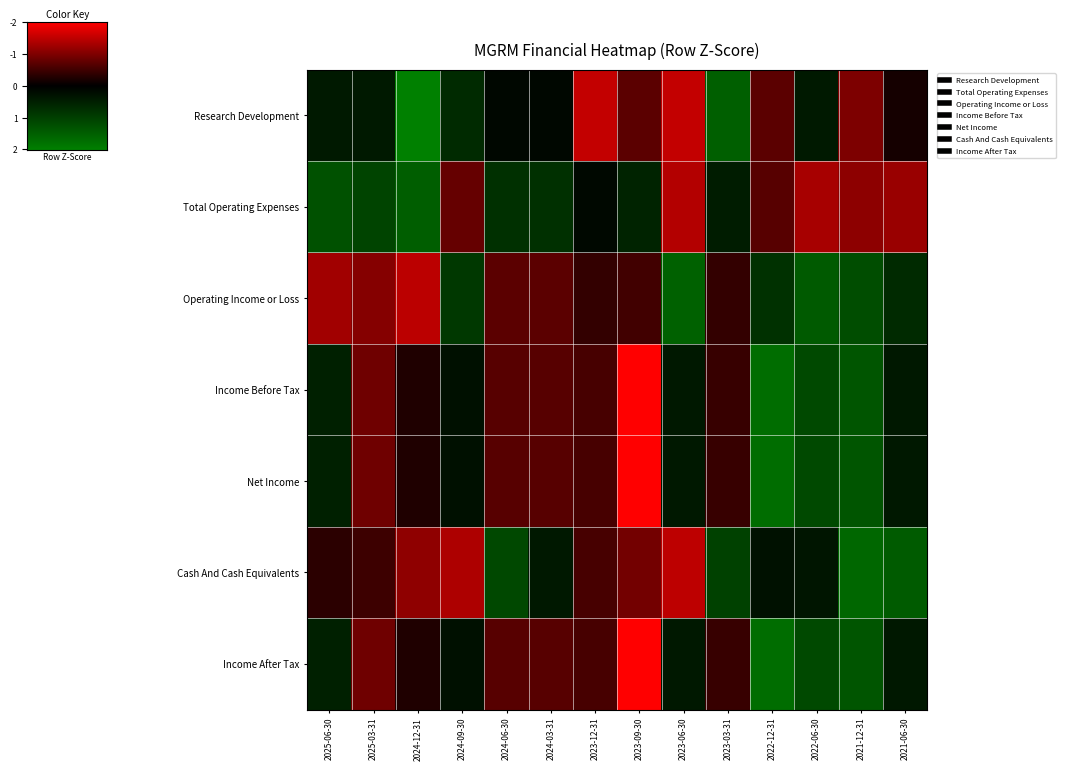

Reading left to right, list all the values displayed in this chart.

Research Development: 2025-06-30=-0.4	2025-03-31=-0.4	2024-12-31=-2.0	2024-09-30=-0.7	2024-06-30=-0.1	2024-03-31=-0.1	2023-12-31=1.5	2023-09-30=0.7	2023-06-30=1.5	2023-03-31=-1.5	2022-12-31=0.7	2022-06-30=-0.4	2021-12-31=1.0	2021-06-30=0.2
Total Operating Expenses: 2025-06-30=-1.3	2025-03-31=-1.1	2024-12-31=-1.5	2024-09-30=0.8	2024-06-30=-0.8	2024-03-31=-0.8	2023-12-31=-0.1	2023-09-30=-0.6	2023-06-30=1.4	2023-03-31=-0.4	2022-12-31=0.7	2022-06-30=1.3	2021-12-31=1.1	2021-06-30=1.2
Operating Income or Loss: 2025-06-30=1.3	2025-03-31=1.0	2024-12-31=1.5	2024-09-30=-0.9	2024-06-30=0.7	2024-03-31=0.7	2023-12-31=0.4	2023-09-30=0.5	2023-06-30=-1.5	2023-03-31=0.4	2022-12-31=-0.8	2022-06-30=-1.4	2021-12-31=-1.2	2021-06-30=-0.7
Income Before Tax: 2025-06-30=-0.5	2025-03-31=0.9	2024-12-31=0.2	2024-09-30=-0.3	2024-06-30=0.7	2024-03-31=0.7	2023-12-31=0.6	2023-09-30=2.3	2023-06-30=-0.4	2023-03-31=0.4	2022-12-31=-1.7	2022-06-30=-1.1	2021-12-31=-1.3	2021-06-30=-0.4
Net Income: 2025-06-30=-0.5	2025-03-31=0.9	2024-12-31=0.2	2024-09-30=-0.3	2024-06-30=0.7	2024-03-31=0.7	2023-12-31=0.6	2023-09-30=2.3	2023-06-30=-0.4	2023-03-31=0.4	2022-12-31=-1.7	2022-06-30=-1.1	2021-12-31=-1.3	2021-06-30=-0.4
Cash And Cash Equivalents: 2025-06-30=0.3	2025-03-31=0.5	2024-12-31=1.1	2024-09-30=1.4	2024-06-30=-1.1	2024-03-31=-0.4	2023-12-31=0.5	2023-09-30=0.9	2023-06-30=1.5	2023-03-31=-1.0	2022-12-31=-0.3	2022-06-30=-0.3	2021-12-31=-1.6	2021-06-30=-1.4
Income After Tax: 2025-06-30=-0.5	2025-03-31=0.9	2024-12-31=0.2	2024-09-30=-0.3	2024-06-30=0.7	2024-03-31=0.7	2023-12-31=0.6	2023-09-30=2.3	2023-06-30=-0.4	2023-03-31=0.4	2022-12-31=-1.7	2022-06-30=-1.1	2021-12-31=-1.3	2021-06-30=-0.4